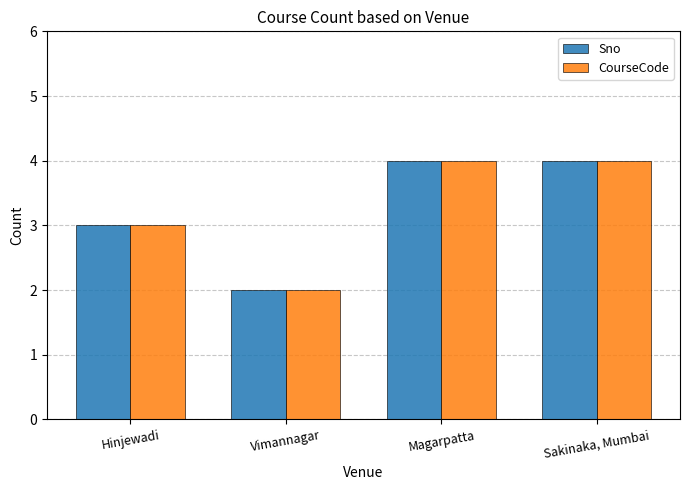

Is the value of Sno at Vimannagar greater than the value of CourseCode at Magarpatta?

No